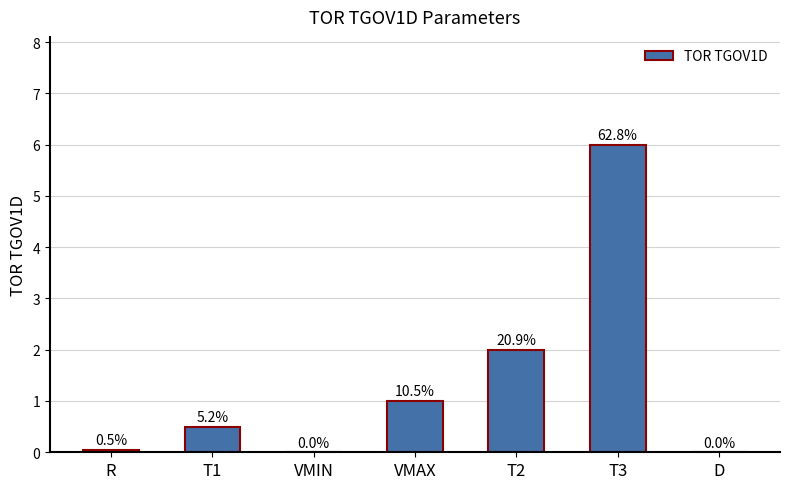

Rank the categories by value from highest to lowest.

T3, T2, VMAX, T1, R, VMIN, D